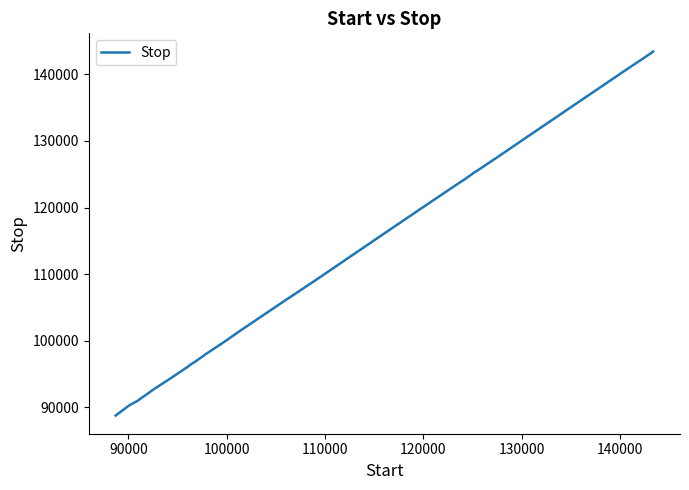

Count the number of categories in the chart.

32